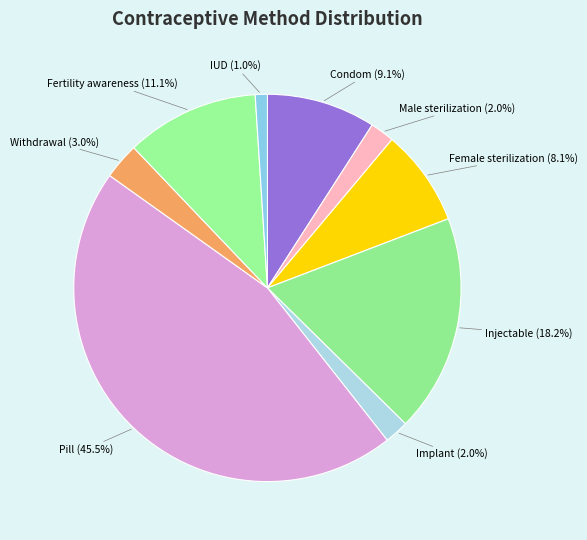

Is there a majority slice in this chart?

No